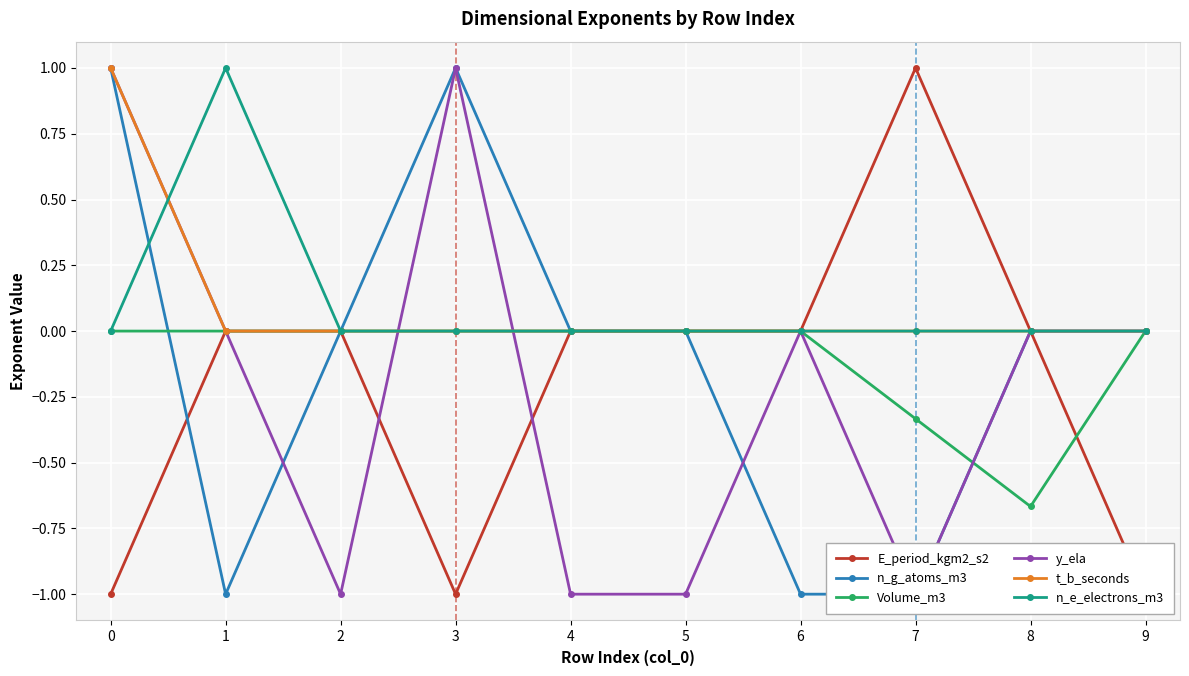

What is the difference between the second highest and minimum values in the n_g_atoms_m3 series?

2.0